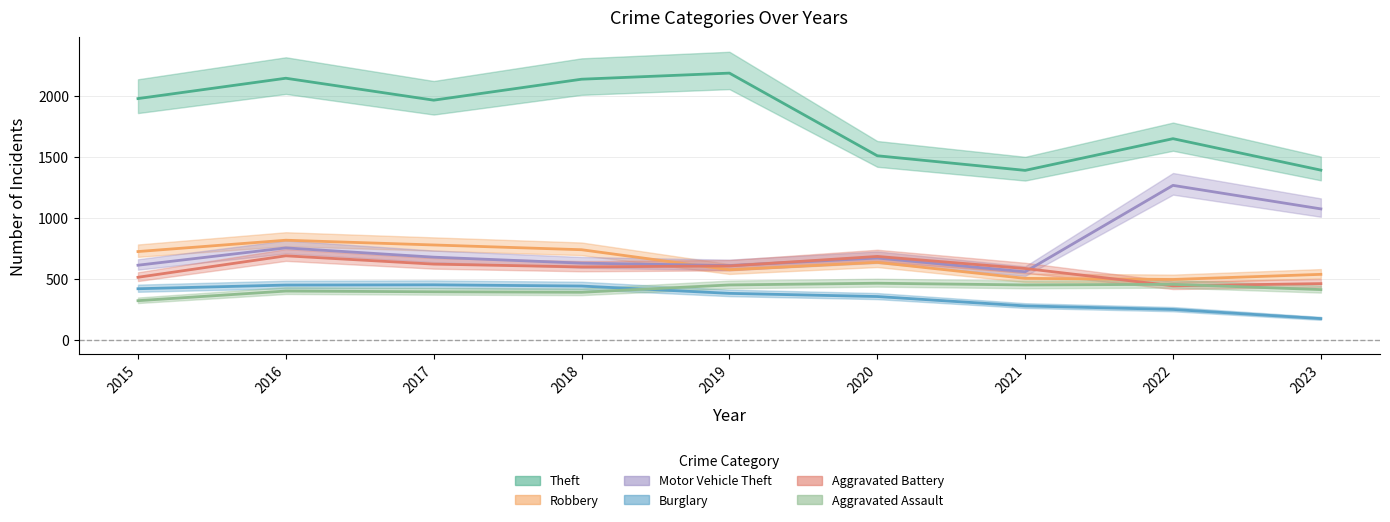

Reading left to right, what are all the values shown in this chart?

Theft: 1981	2148	1968	2140	2190	1512	1392	1652	1394
Robbery: 726	819	780	741	577	637	506	497	539
Motor Vehicle Theft: 614	756	680	631	611	673	560	1269	1076
Burglary: 421	451	453	443	383	357	280	251	176
Aggravated Battery: 515	691	623	600	608	686	587	445	463
Aggravated Assault: 323	402	396	392	452	466	452	457	414